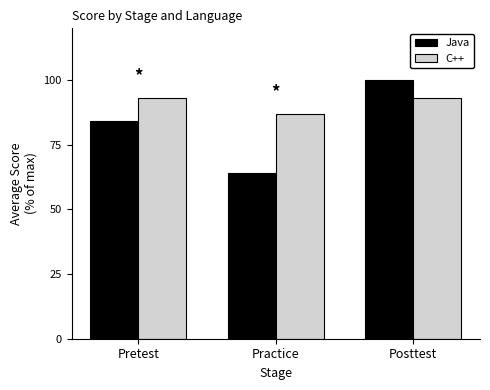

What position from the right is Pretest?

3